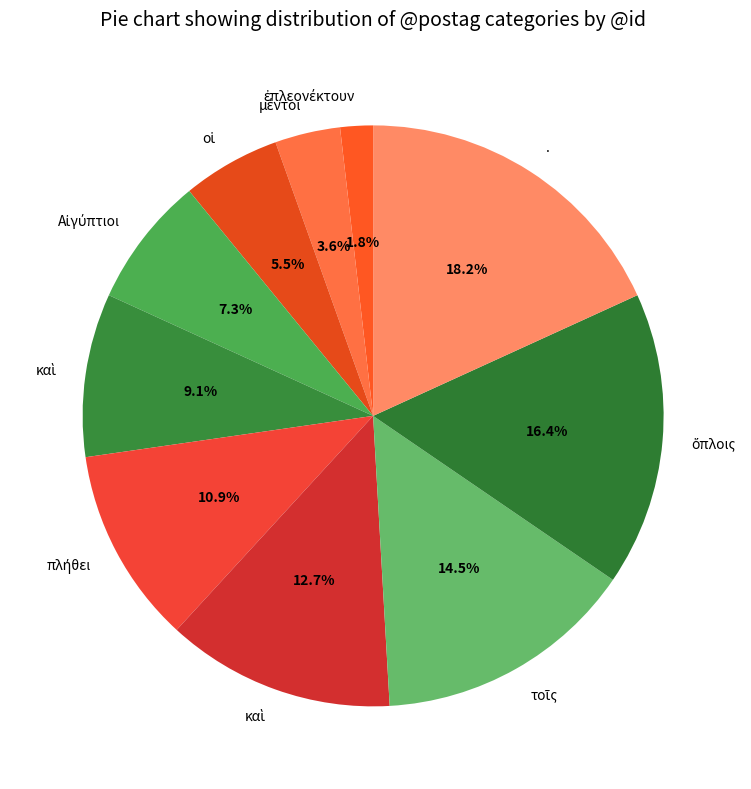

Which category has the biggest portion of the pie?

.